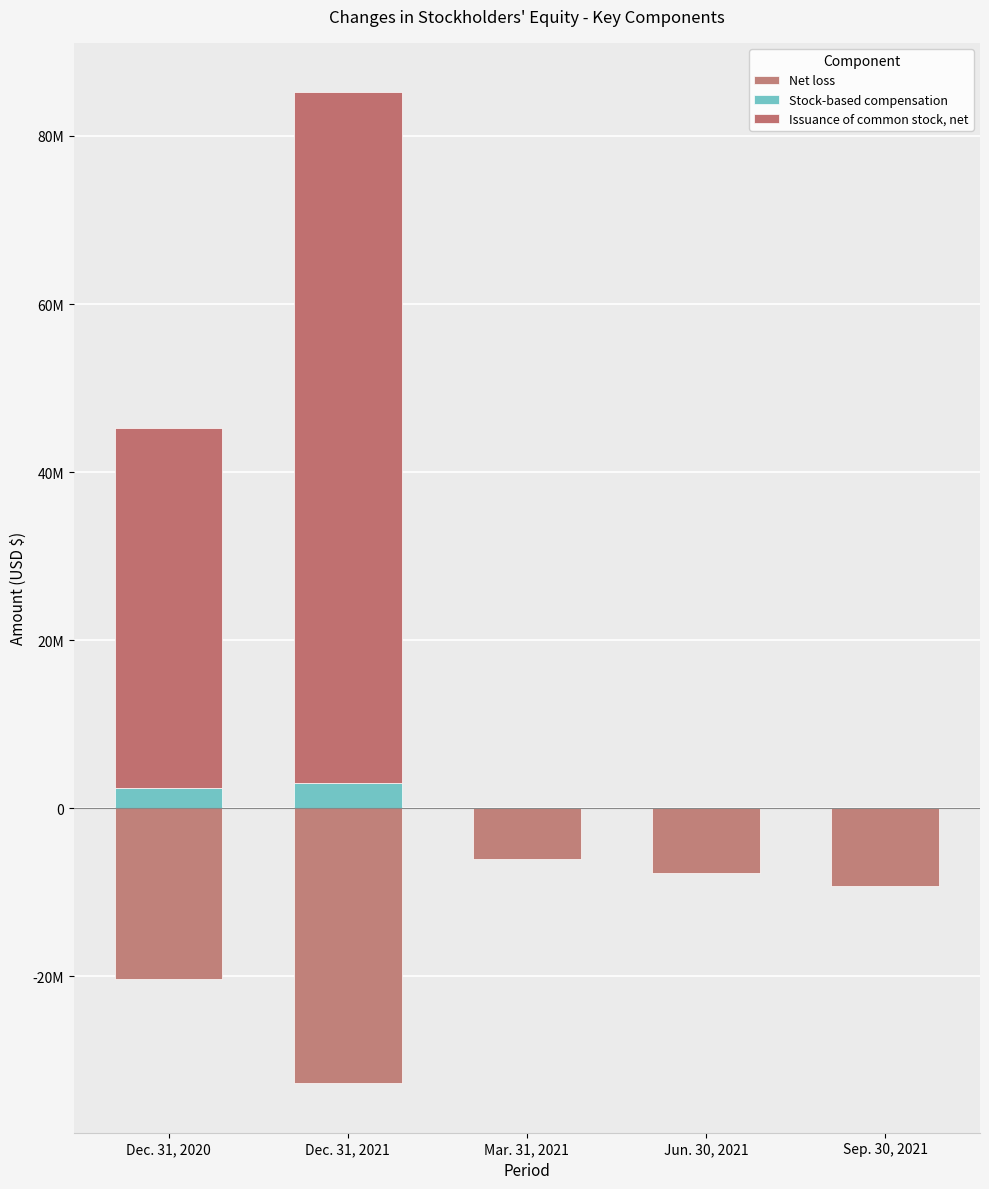

Which series has the widest spread of values?

Issuance of common stock, net